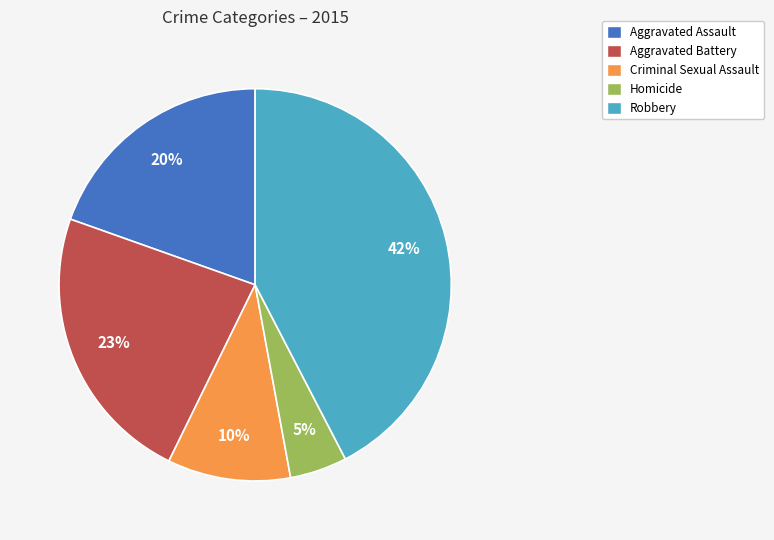

Count the number of slices in the pie.

5